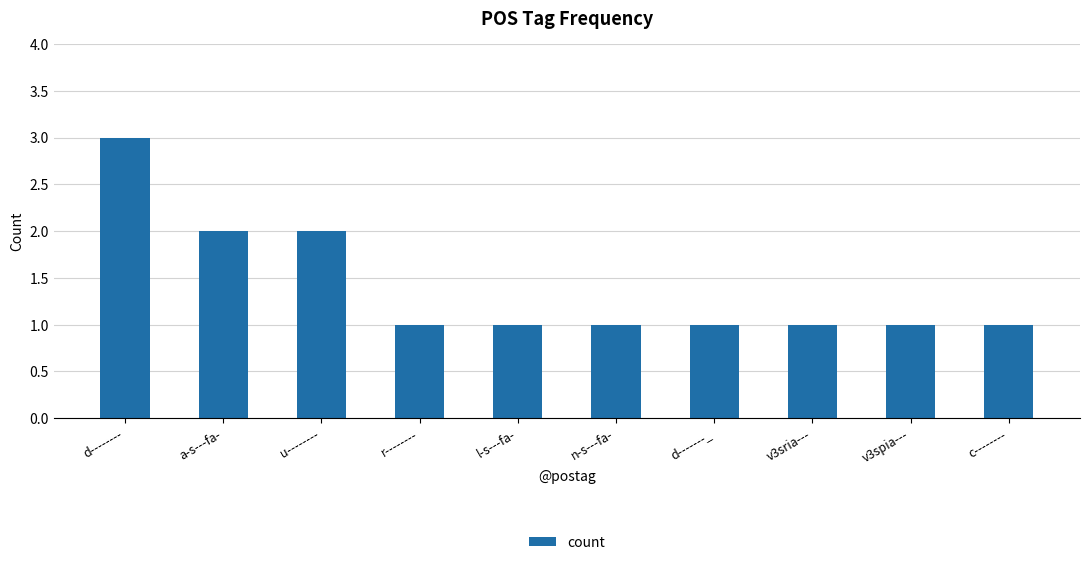

What is the smallest value displayed?

1